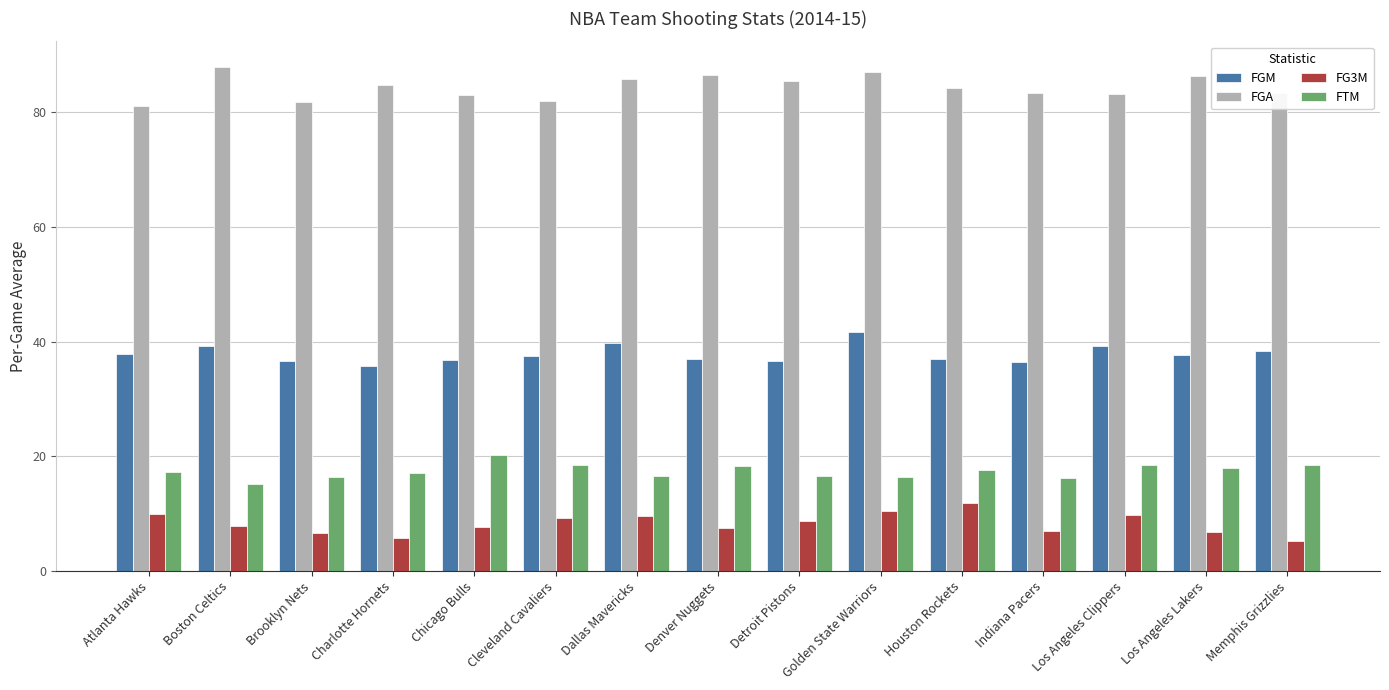

What is the greatest value displayed?

88.0